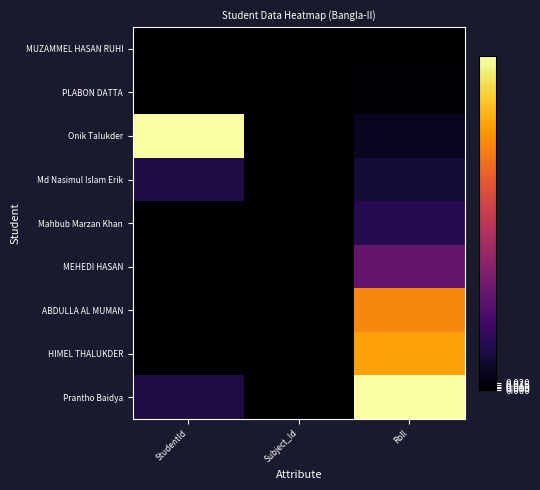

What is the greatest value displayed?

1.0